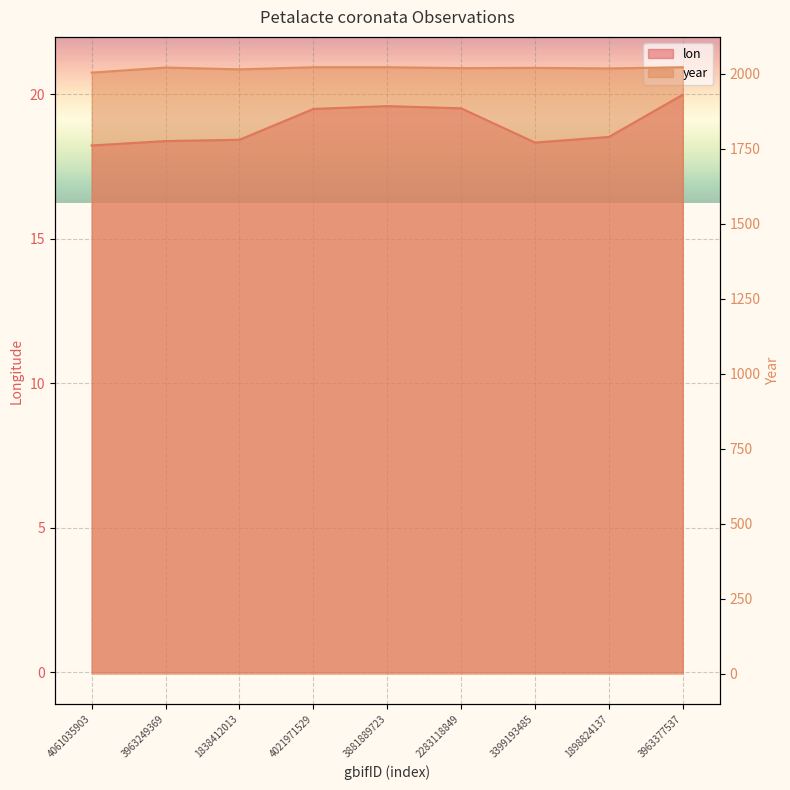

What is the sum of the year values at 3399193485 and 1898824137?

4038.0